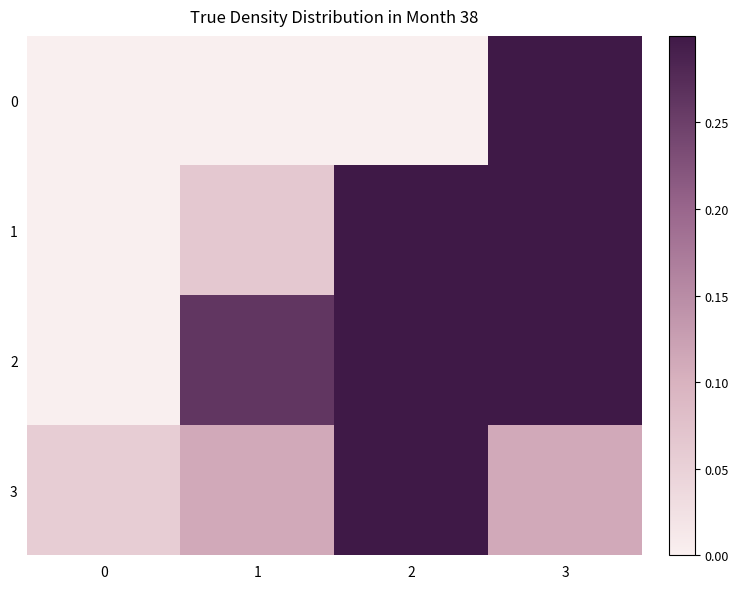

What is the total value across all series at 0?

0.1